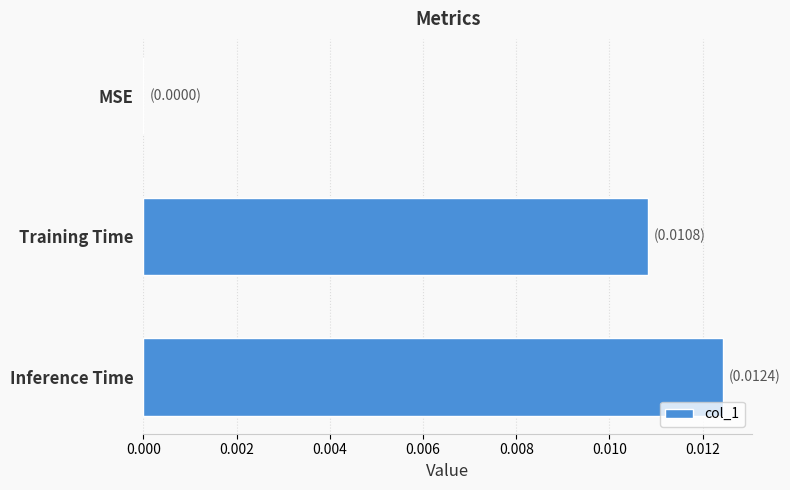

The value at MSE is 0.0. True or false?

True